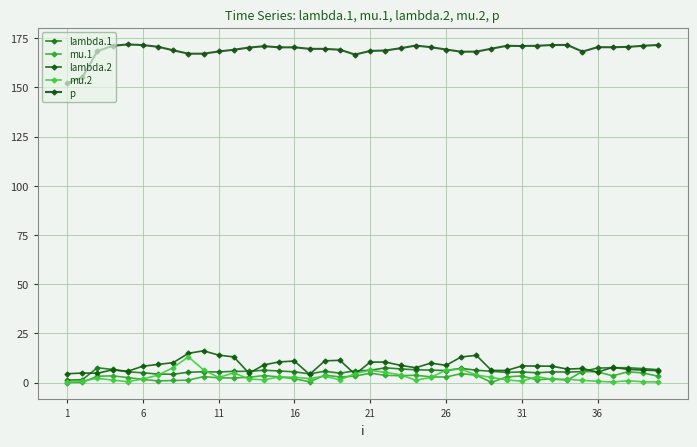

Count the number of categories in the chart.

40